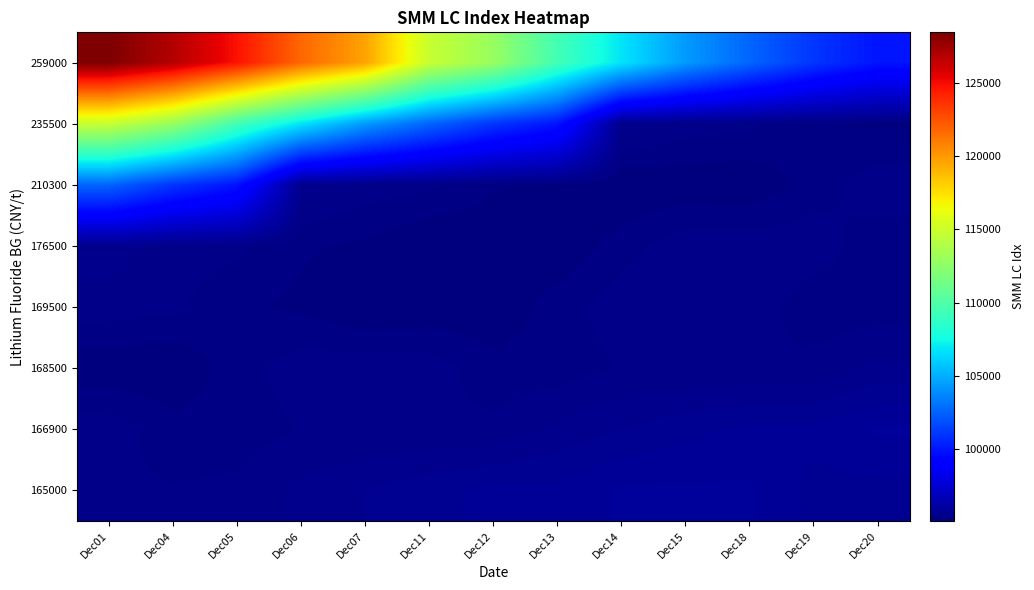

What is the difference between the highest and lowest values at Dec11?

19696